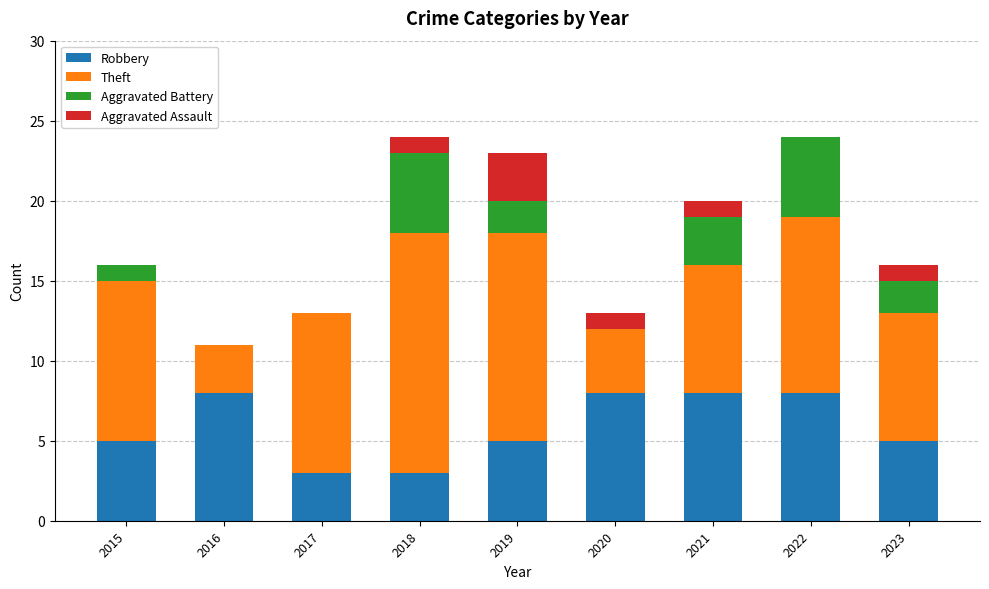

The value of Robbery at 2016 is 8. True or false?

True